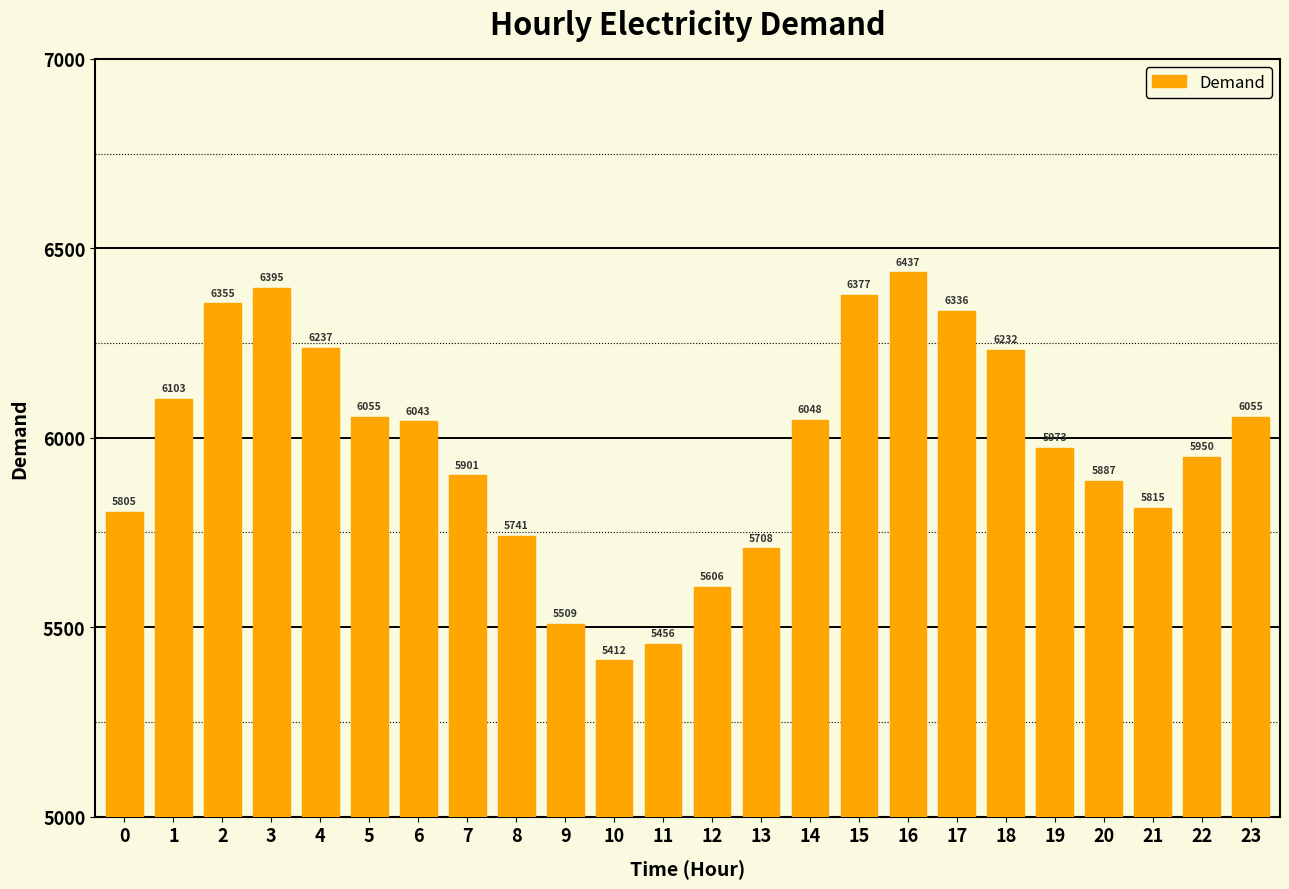

What is the value of the 7th bar from the left?

6043